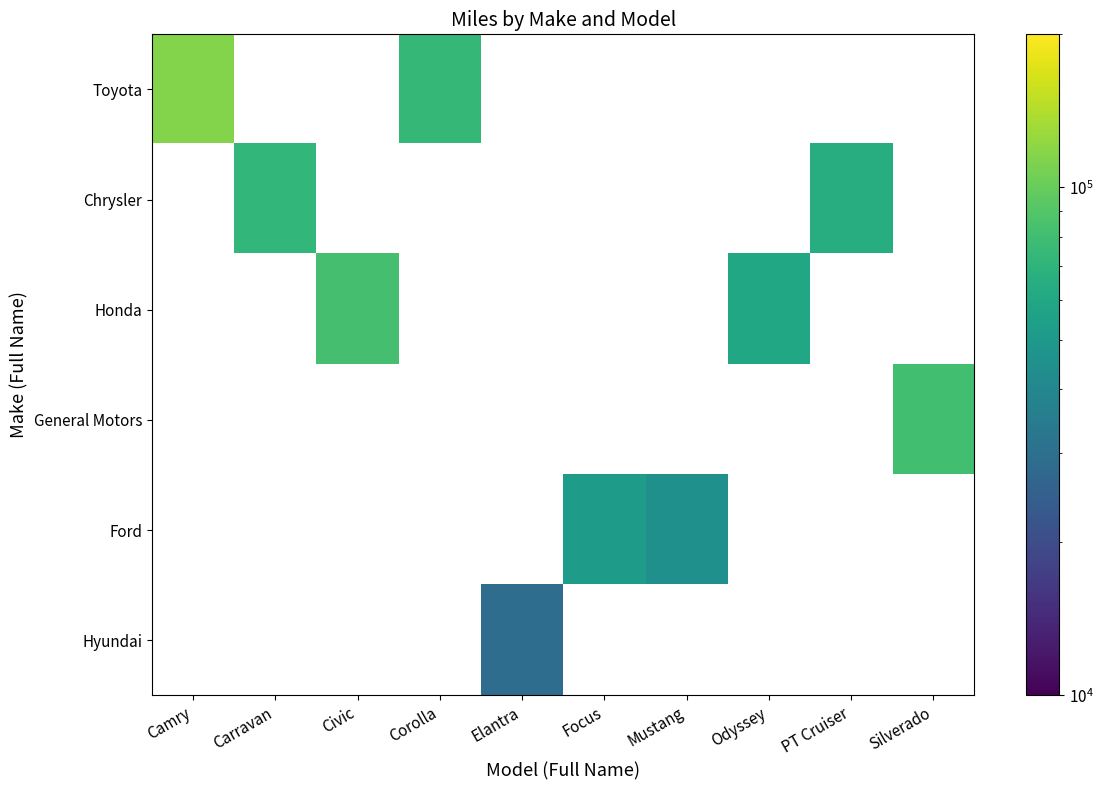

How many categories are shown in the chart?

10